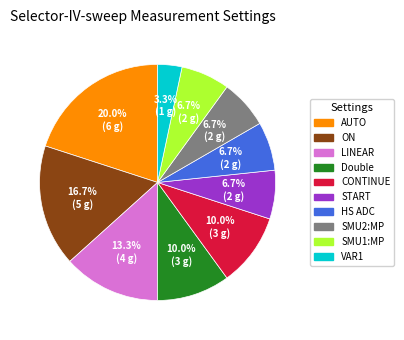

Does any single category account for the majority?

No